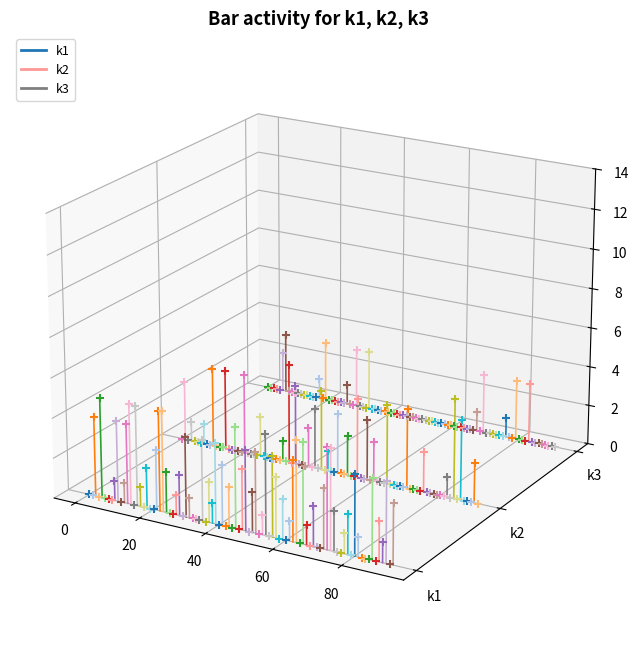

Which series reaches the maximum Y coordinate?

k3